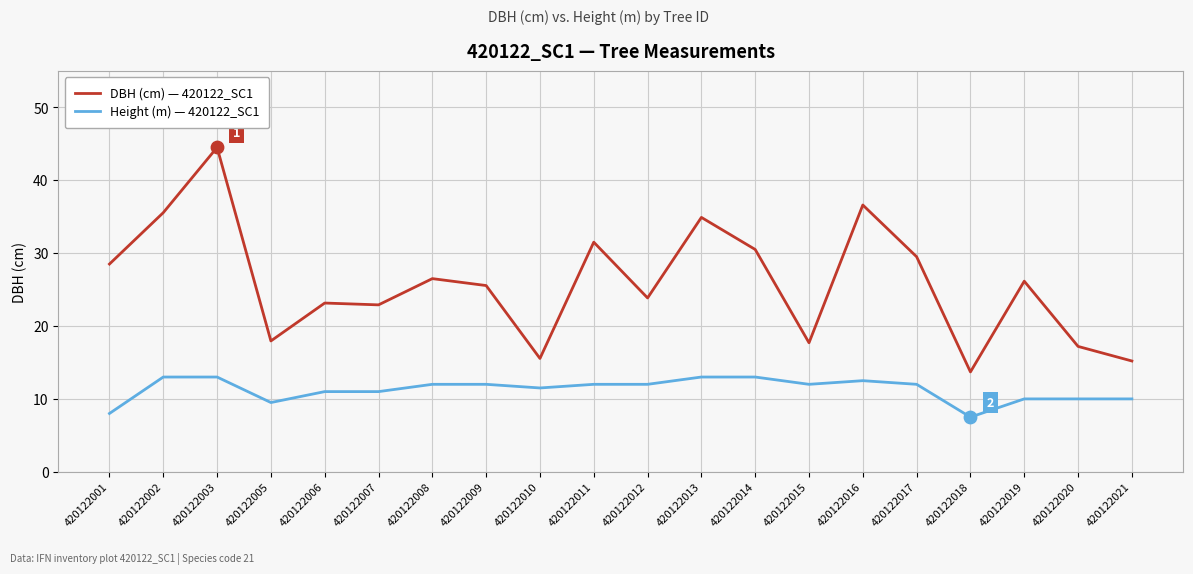

What is the total value across all series at 420122012?

35.9